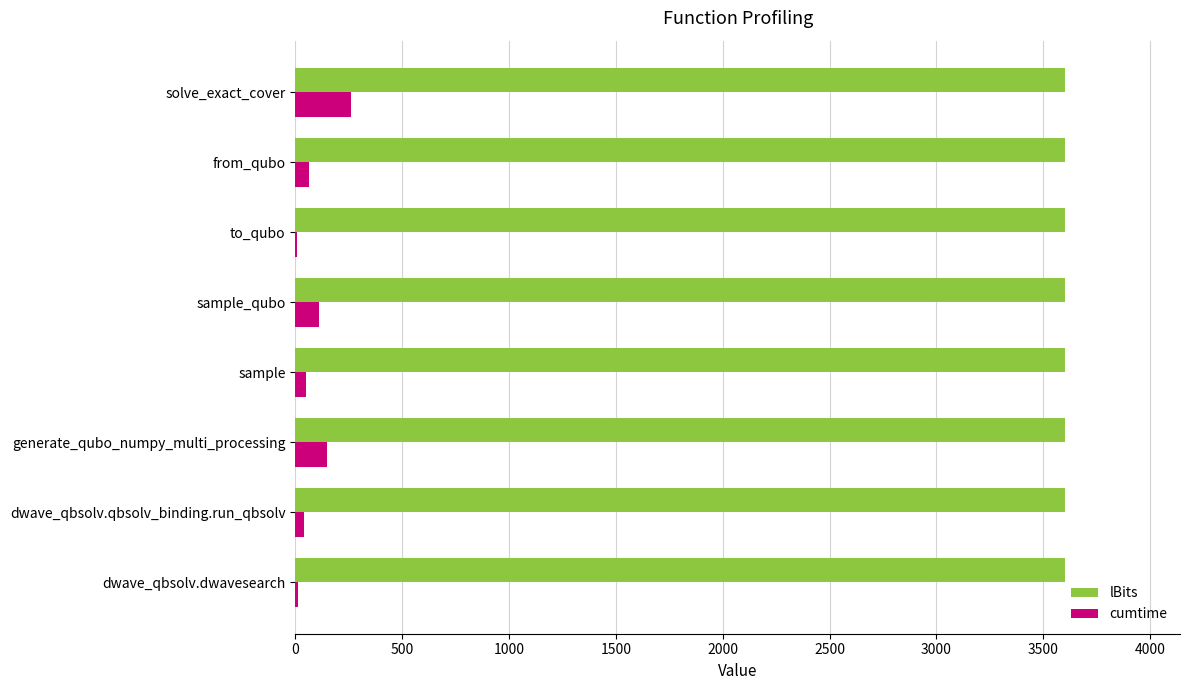

The value of lBits at sample is 3600.0. True or false?

True